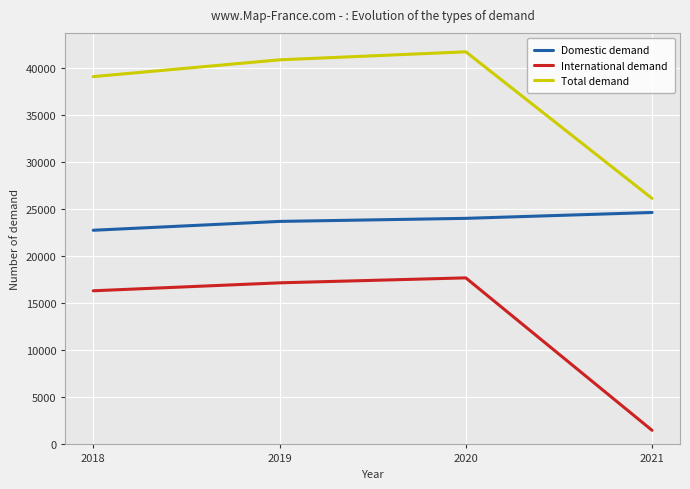

Rank the series at 2021 from highest to lowest value.

Total demand, Domestic demand, International demand